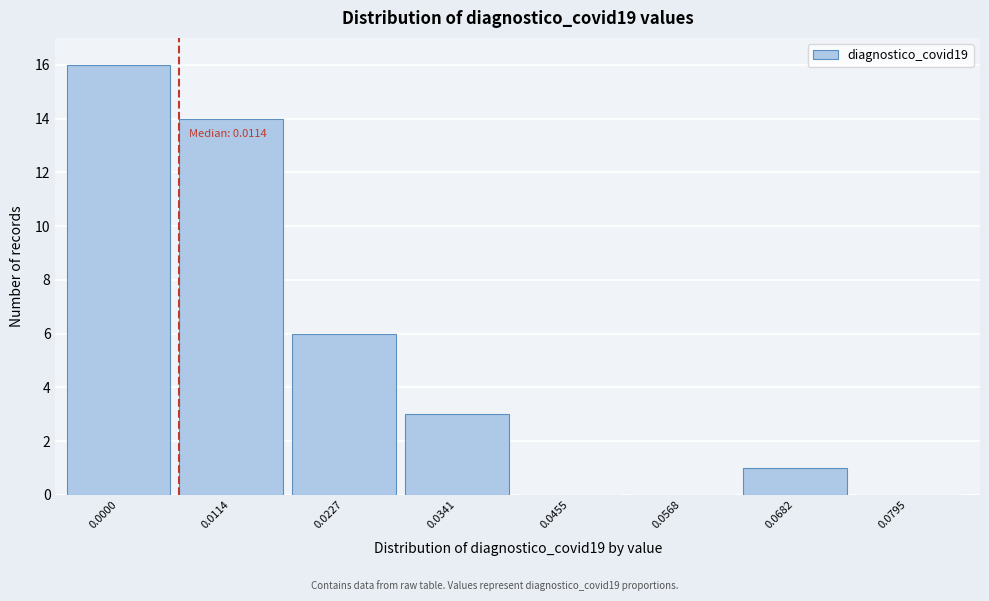

Reading right to left, extract all data points from this chart.

0.0795=0	0.0682=1	0.0568=0	0.0455=0	0.0341=3	0.0227=6	0.0114=14	0.0000=16